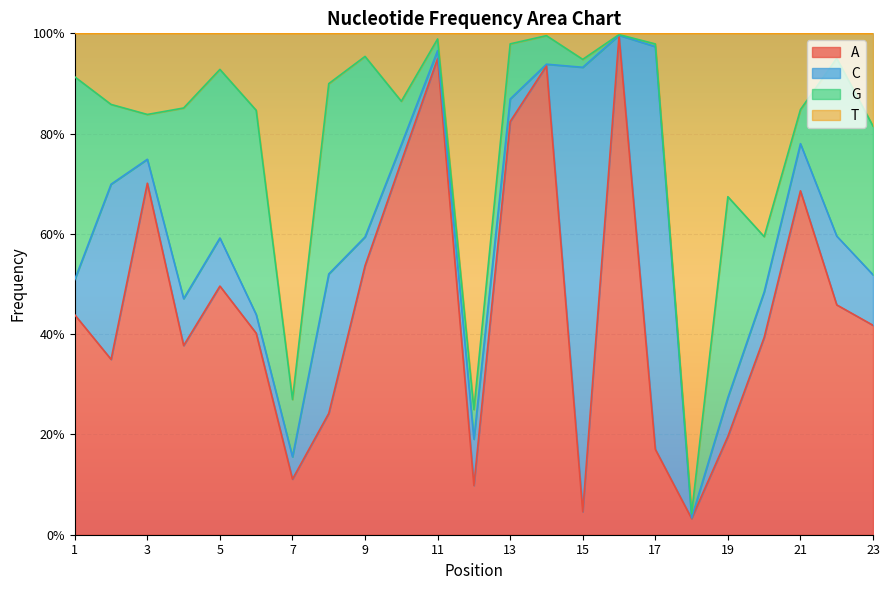

True or false: A has more than 1 points higher than both neighbors.

True